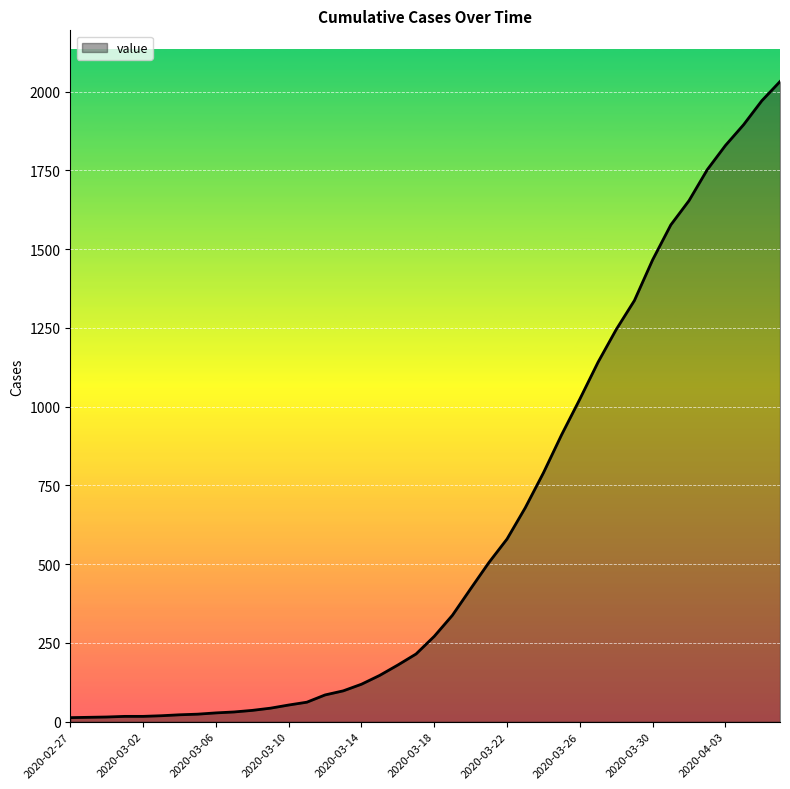

What is the difference between the maximum and minimum values?

2019